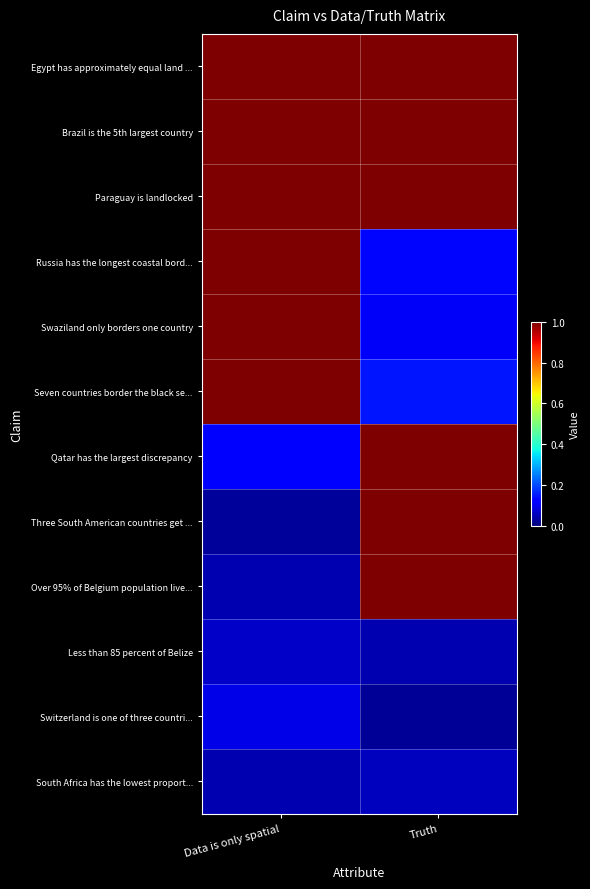

What is the spread (max minus min) of values at Data is only spatial?

1.1